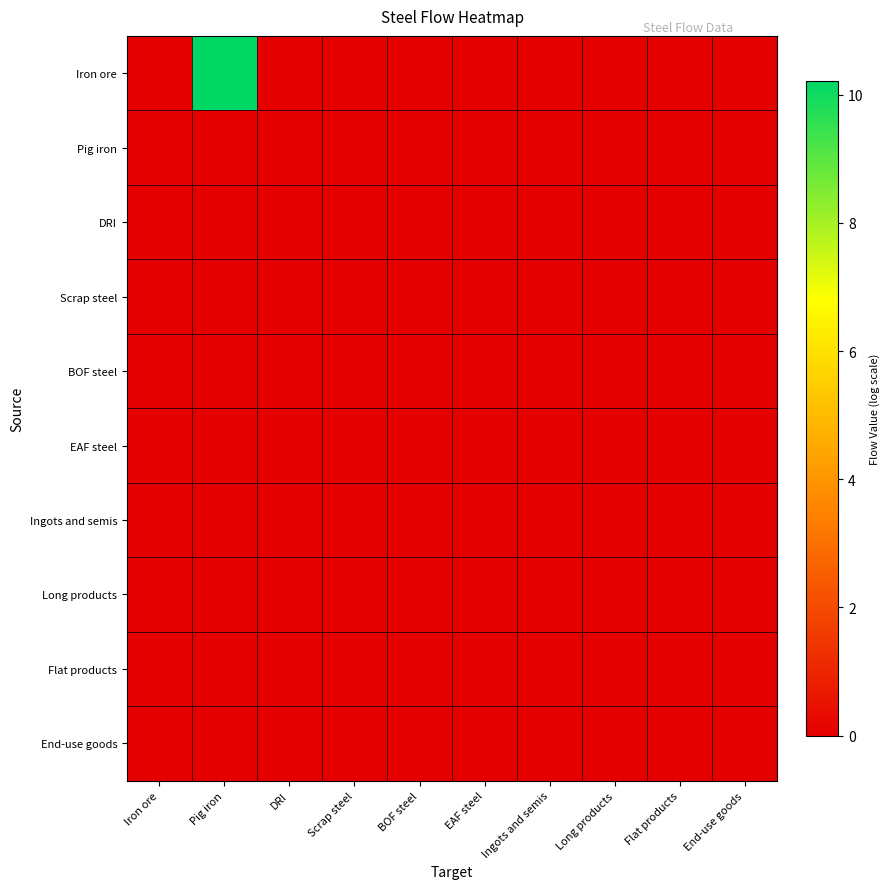

Reading left to right, extract all data points from this chart.

Iron ore: Iron ore=0.0	Pig iron=10.2	DRI=0.0	Scrap steel=0.0	BOF steel=0.0	EAF steel=0.0	Ingots and semis=0.0	Long products=0.0	Flat products=0.0	End-use goods=0.0
Pig iron: Iron ore=0.0	Pig iron=0.0	DRI=0.0	Scrap steel=0.0	BOF steel=0.0	EAF steel=0.0	Ingots and semis=0.0	Long products=0.0	Flat products=0.0	End-use goods=0.0
DRI: Iron ore=0.0	Pig iron=0.0	DRI=0.0	Scrap steel=0.0	BOF steel=0.0	EAF steel=0.0	Ingots and semis=0.0	Long products=0.0	Flat products=0.0	End-use goods=0.0
Scrap steel: Iron ore=0.0	Pig iron=0.0	DRI=0.0	Scrap steel=0.0	BOF steel=0.0	EAF steel=0.0	Ingots and semis=0.0	Long products=0.0	Flat products=0.0	End-use goods=0.0
BOF steel: Iron ore=0.0	Pig iron=0.0	DRI=0.0	Scrap steel=0.0	BOF steel=0.0	EAF steel=0.0	Ingots and semis=0.0	Long products=0.0	Flat products=0.0	End-use goods=0.0
EAF steel: Iron ore=0.0	Pig iron=0.0	DRI=0.0	Scrap steel=0.0	BOF steel=0.0	EAF steel=0.0	Ingots and semis=0.0	Long products=0.0	Flat products=0.0	End-use goods=0.0
Ingots and semis: Iron ore=0.0	Pig iron=0.0	DRI=0.0	Scrap steel=0.0	BOF steel=0.0	EAF steel=0.0	Ingots and semis=0.0	Long products=0.0	Flat products=0.0	End-use goods=0.0
Long products: Iron ore=0.0	Pig iron=0.0	DRI=0.0	Scrap steel=0.0	BOF steel=0.0	EAF steel=0.0	Ingots and semis=0.0	Long products=0.0	Flat products=0.0	End-use goods=0.0
Flat products: Iron ore=0.0	Pig iron=0.0	DRI=0.0	Scrap steel=0.0	BOF steel=0.0	EAF steel=0.0	Ingots and semis=0.0	Long products=0.0	Flat products=0.0	End-use goods=0.0
End-use goods: Iron ore=0.0	Pig iron=0.0	DRI=0.0	Scrap steel=0.0	BOF steel=0.0	EAF steel=0.0	Ingots and semis=0.0	Long products=0.0	Flat products=0.0	End-use goods=0.0